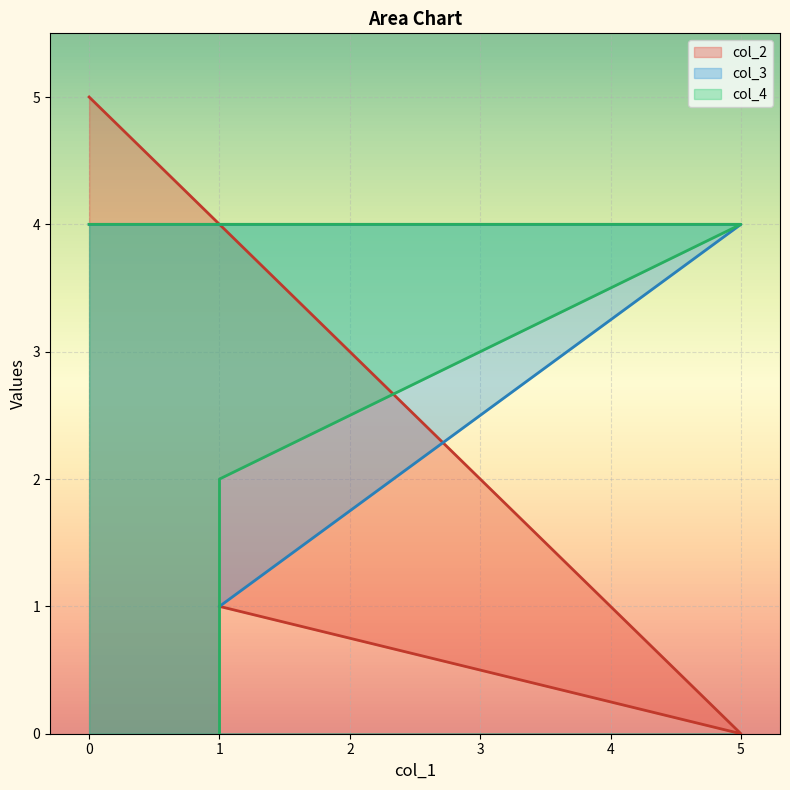

At which label is col_2 closest to 2?

1